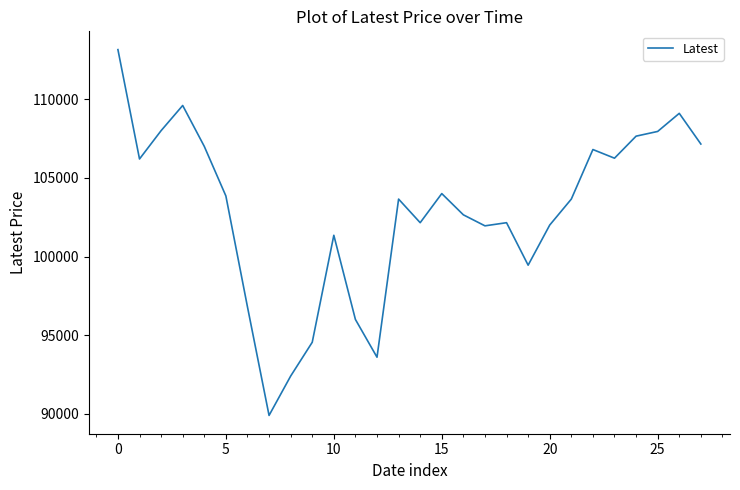

Count the number of data series in this chart.

1